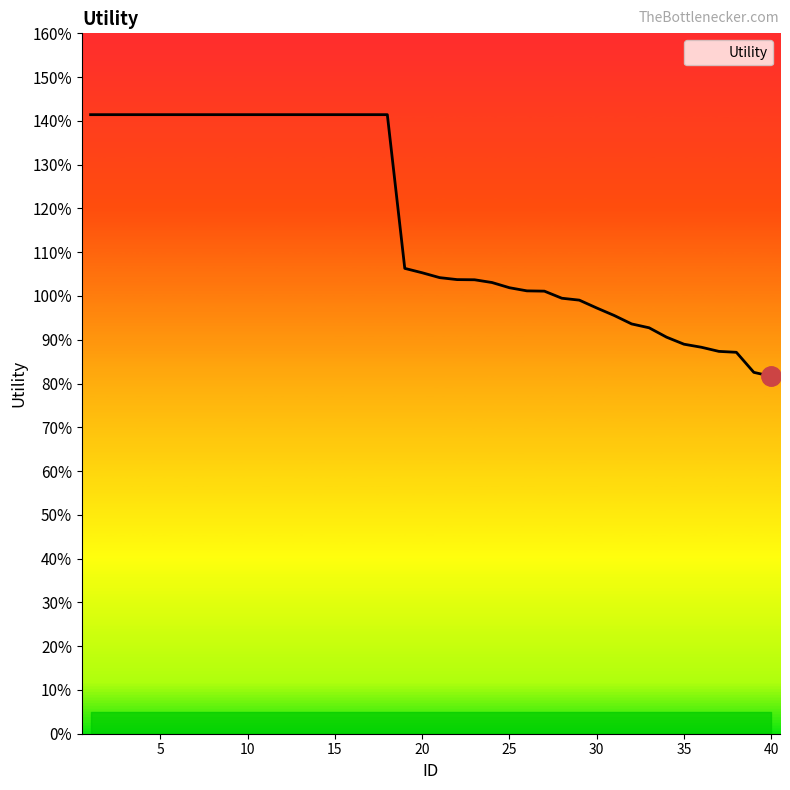

Does the chart display data point markers on the line(s)?

No